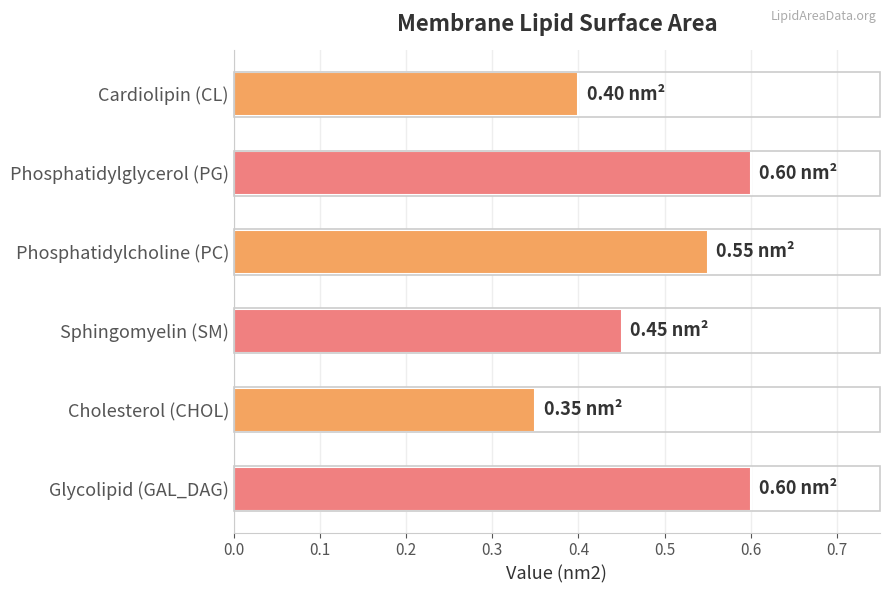

Where is the data nearest to the value 0?

Cholesterol (CHOL)